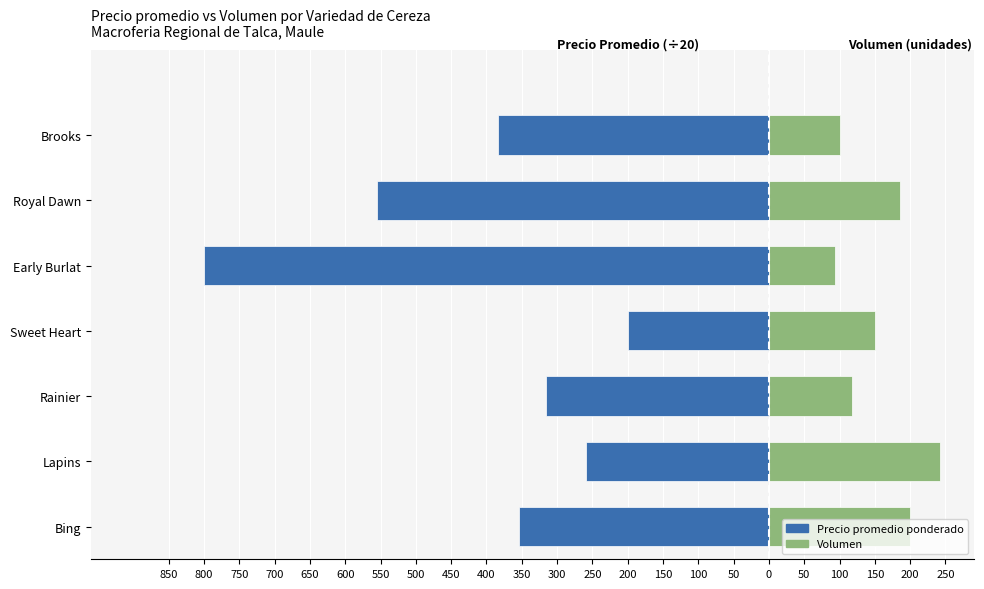

What is the difference between the maximum and second lowest values in the Volumen series?

142.0